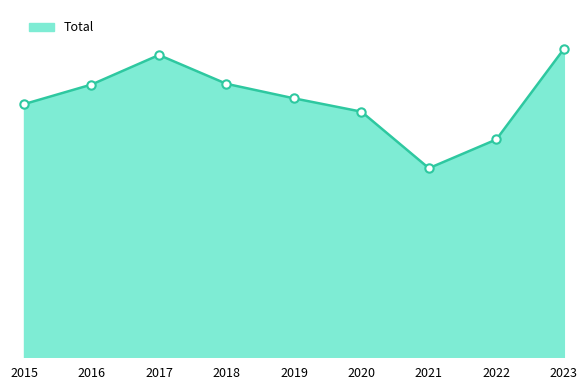

Is this an area chart (filled region under the line)?

Yes